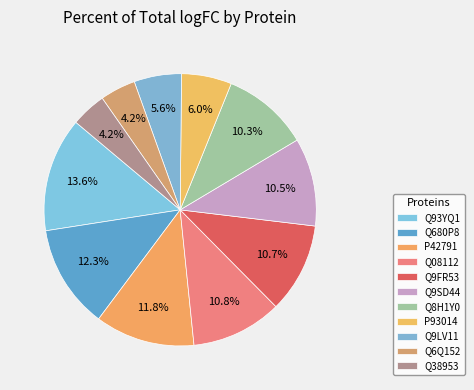

Between P42791 and Q9LV11, which is larger?

P42791